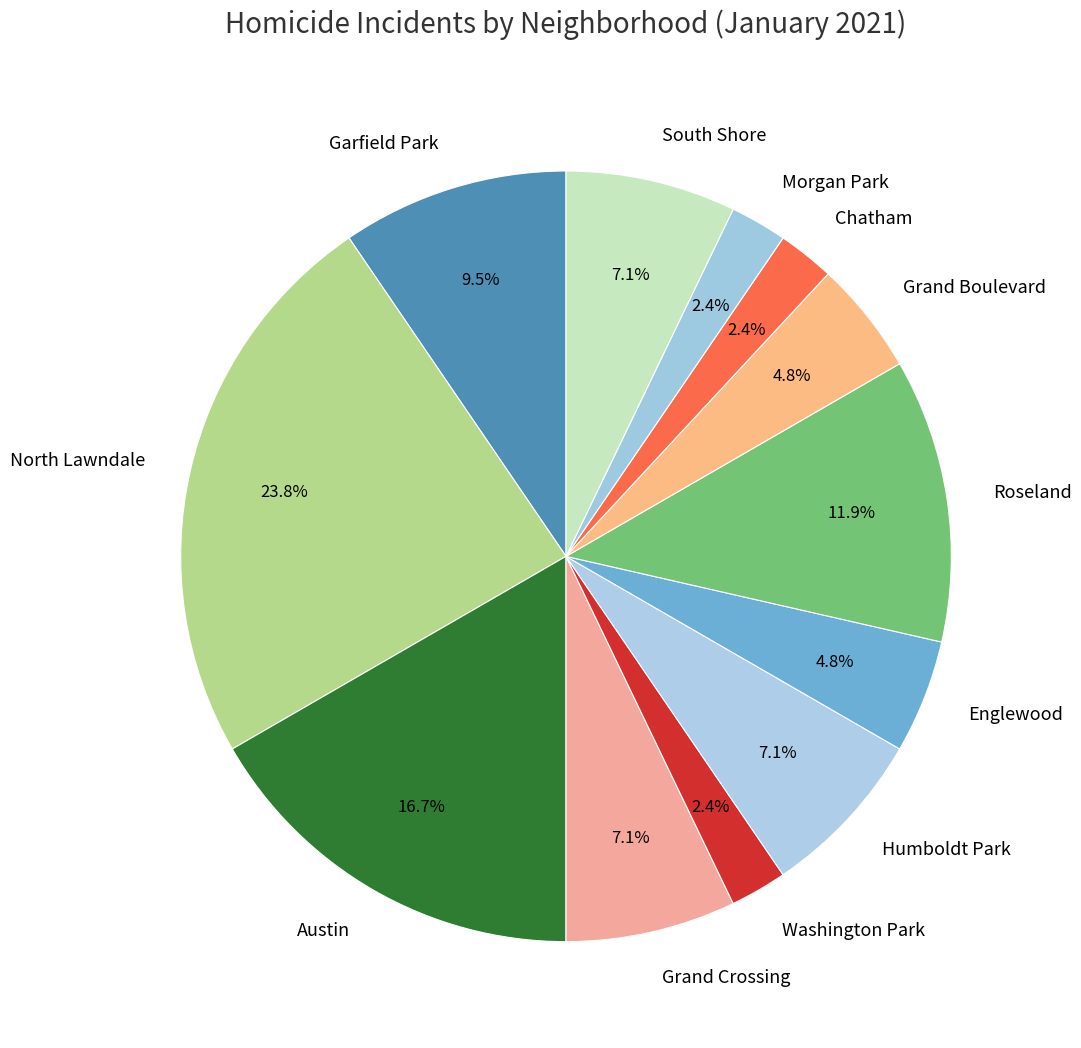

Count the number of slices in the pie.

12